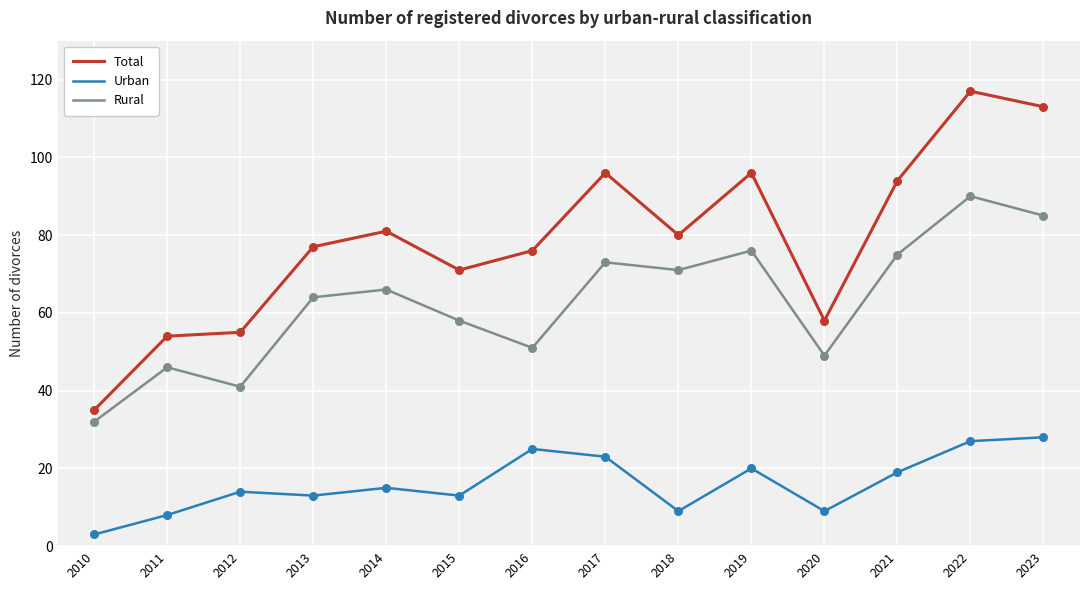

Which series has the largest range (max minus min)?

Total